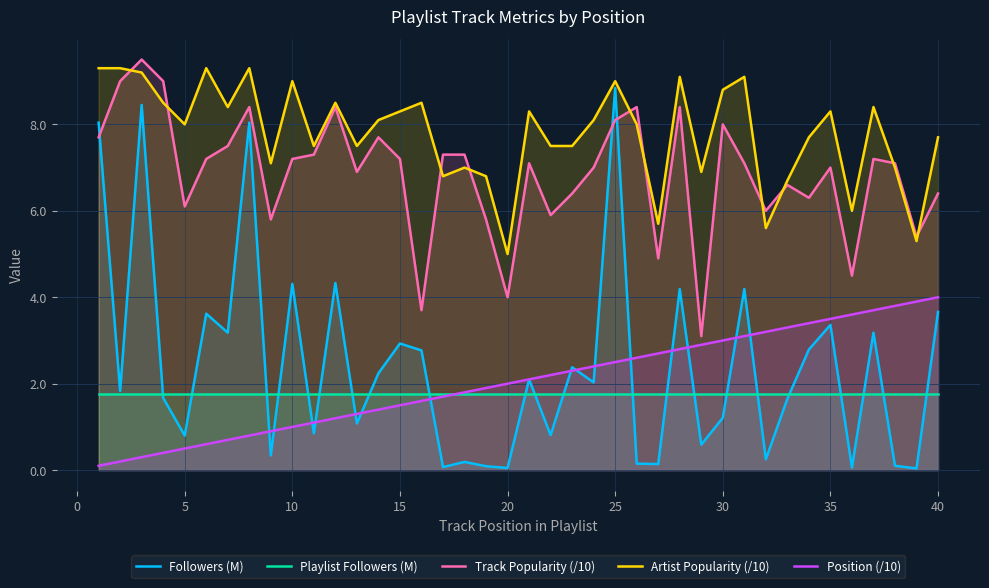

What is the difference between the second highest and second lowest values in the Position (/10) series?

3.7